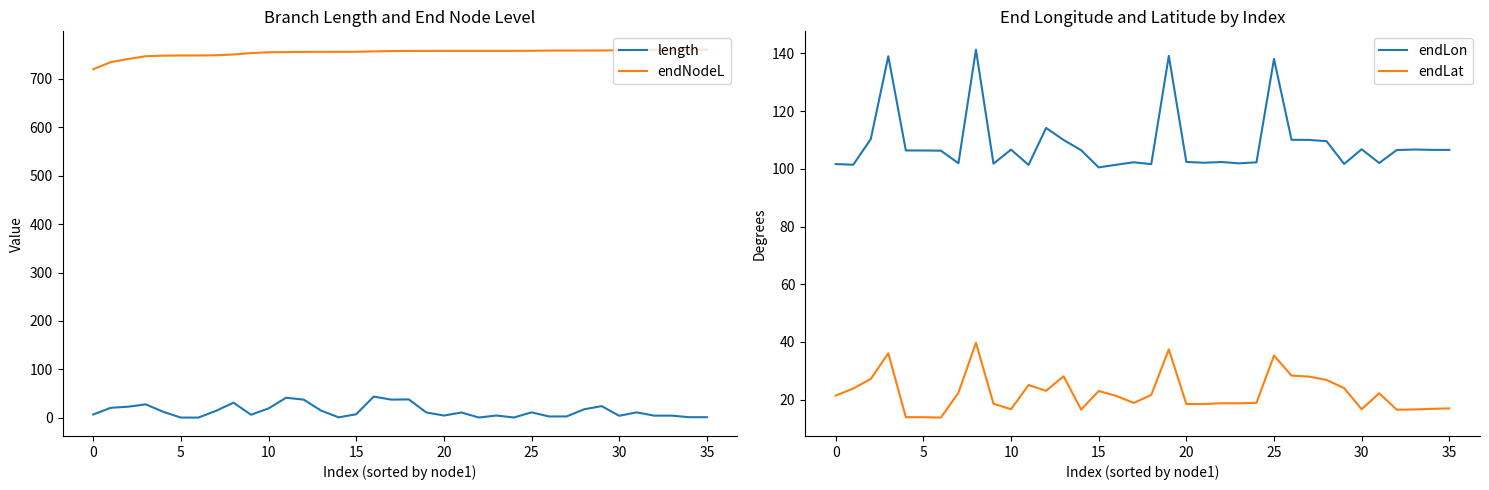

True or false: length and endNodeL intersect in this chart.

False